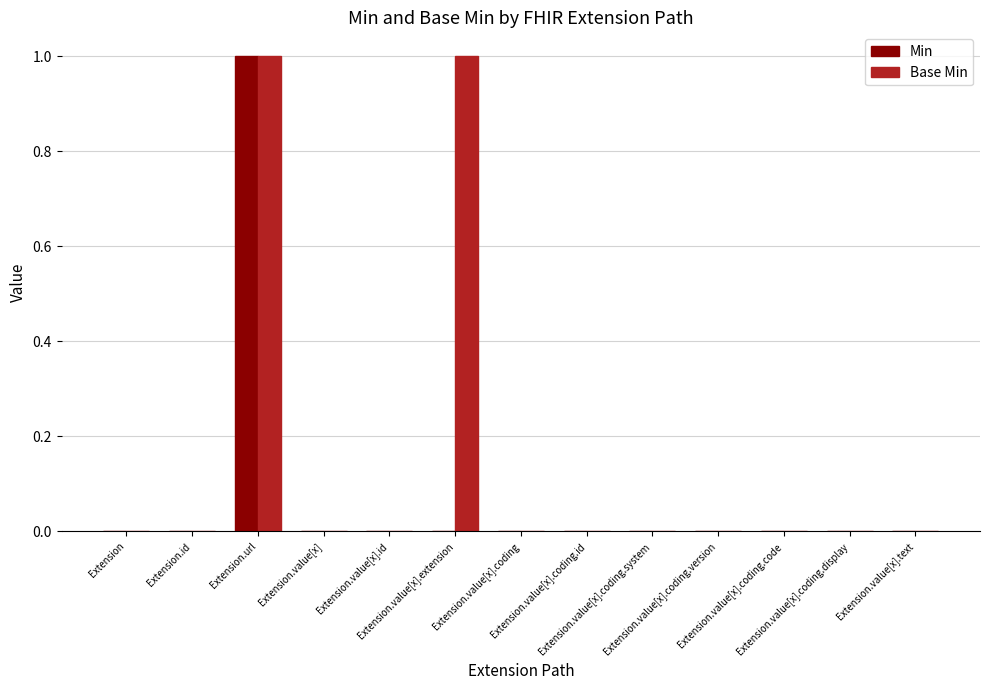

Count the number of categories in the chart.

13